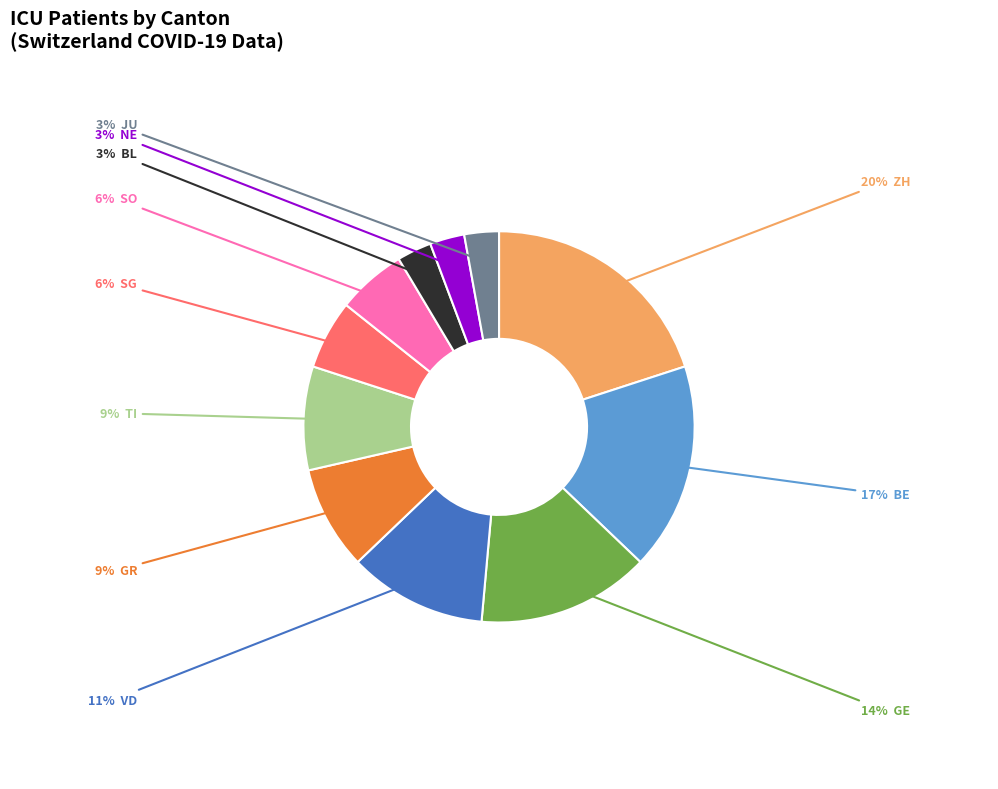

To the nearest percent, what is the average slice percentage?

9%